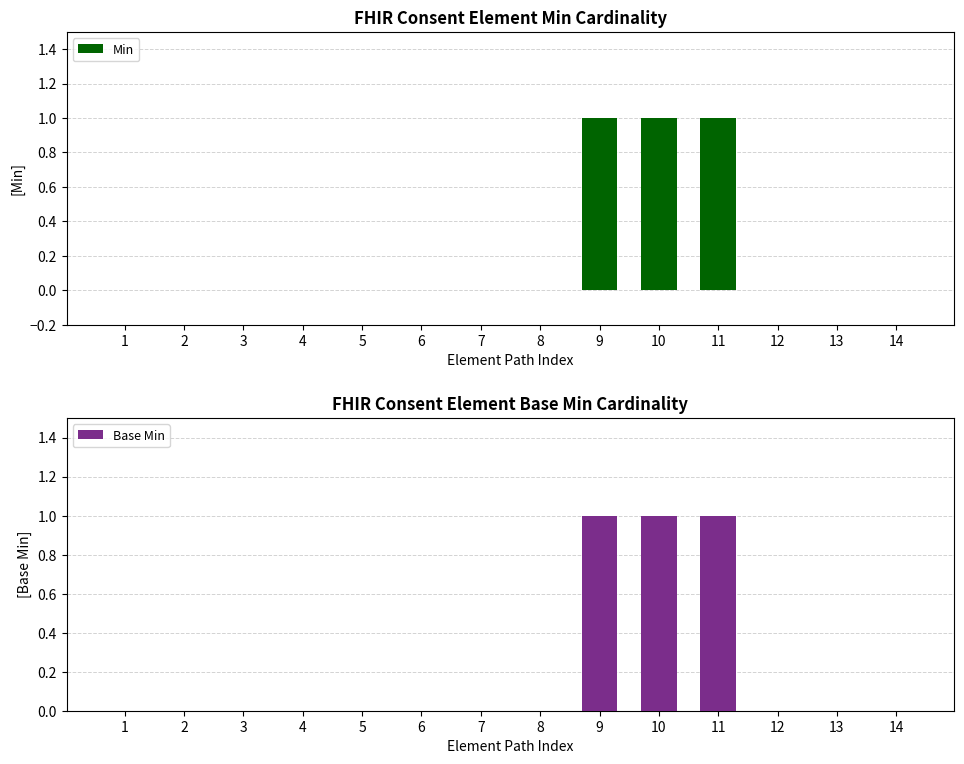

Reading left to right, list all the values displayed in this chart.

Min: 0	0	0	0	0	0	0	0	1	1	1	0	0	0
Base Min: 0	0	0	0	0	0	0	0	1	1	1	0	0	0